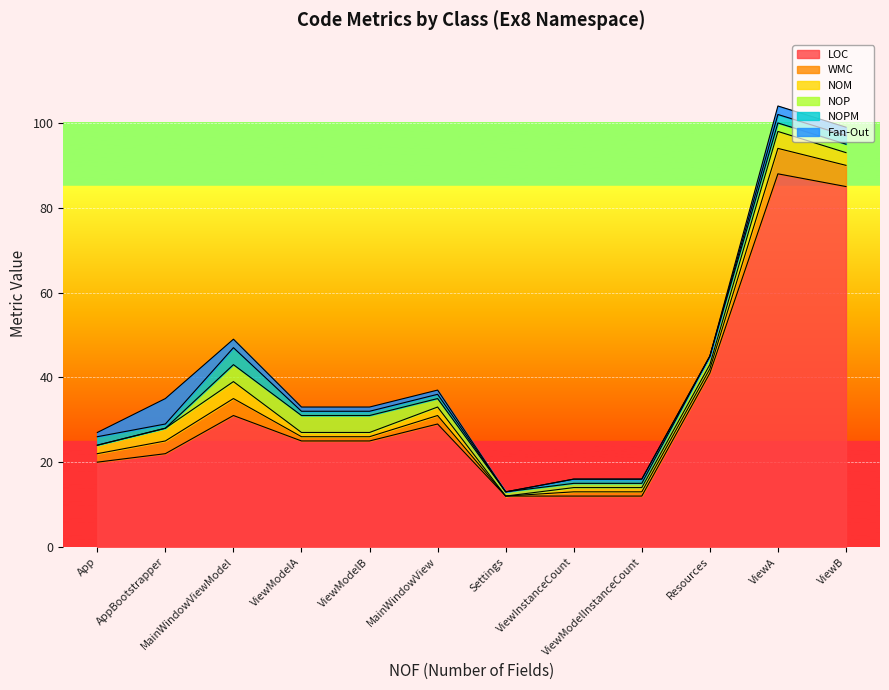

At which label does LOC reach its peak?

ViewA